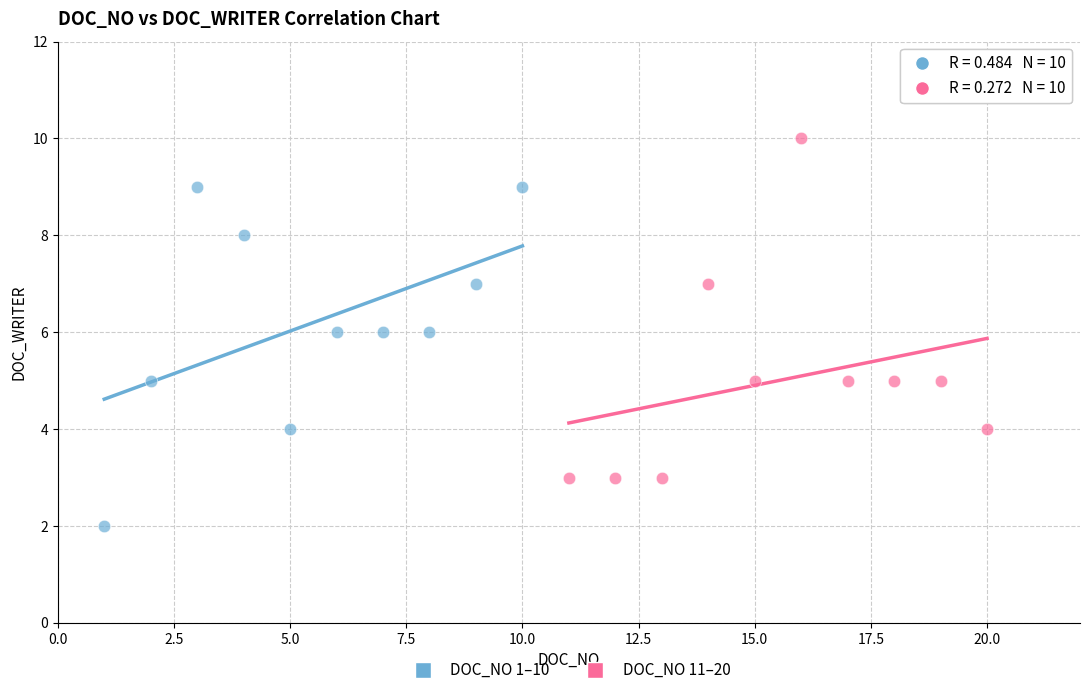

Which series contains the highest Y value?

DOC_NO 11–20